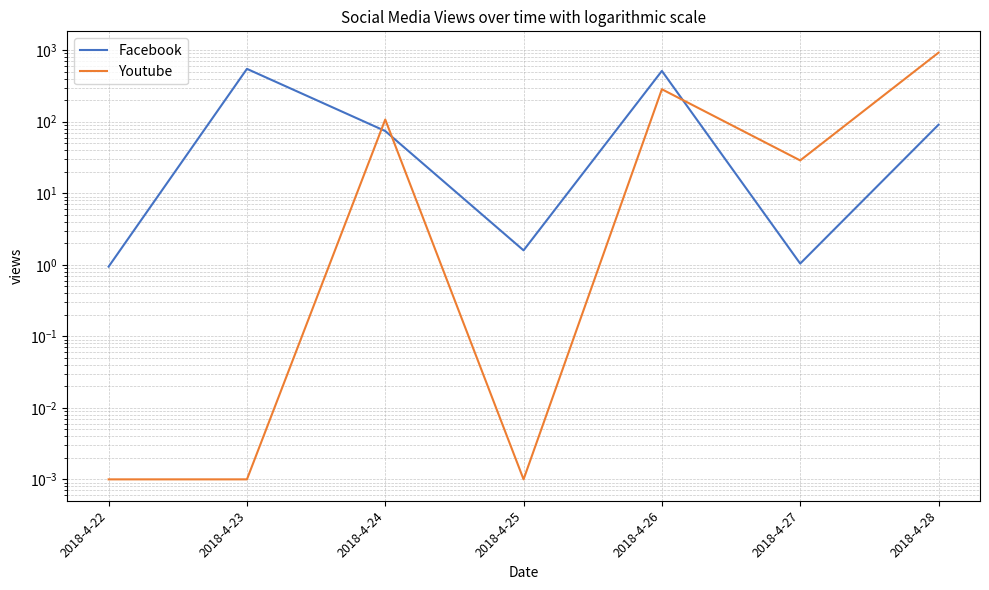

Rank the series at 2018-4-27 from lowest to highest value.

Facebook, Youtube